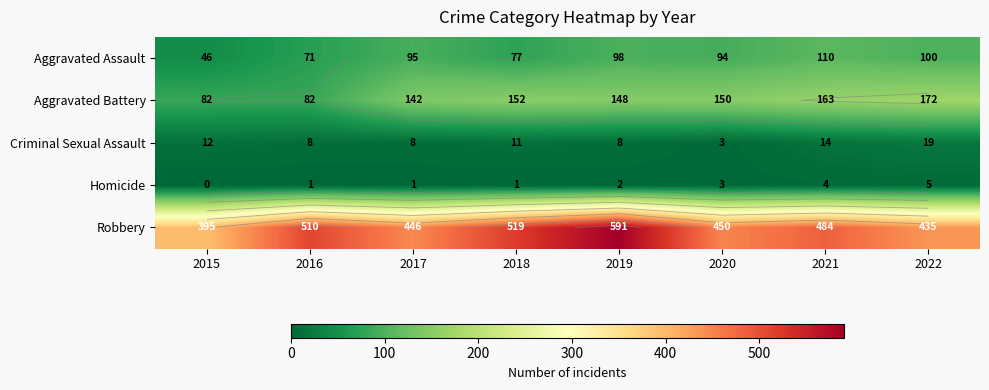

The Aggravated Battery series shows 172 at 2022. True or false?

True